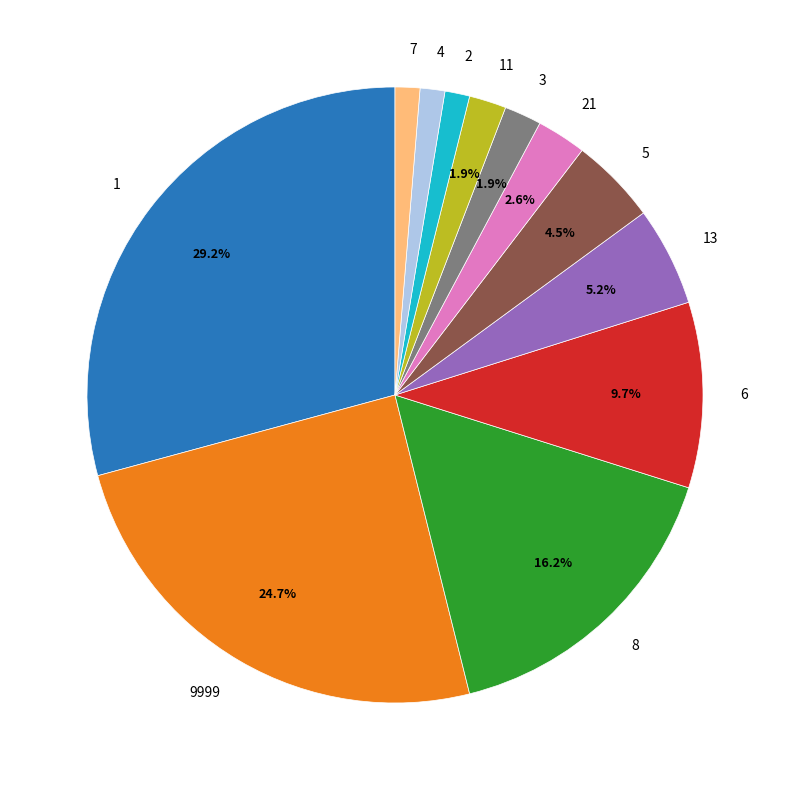

Which has a higher value, 3 or 6?

6